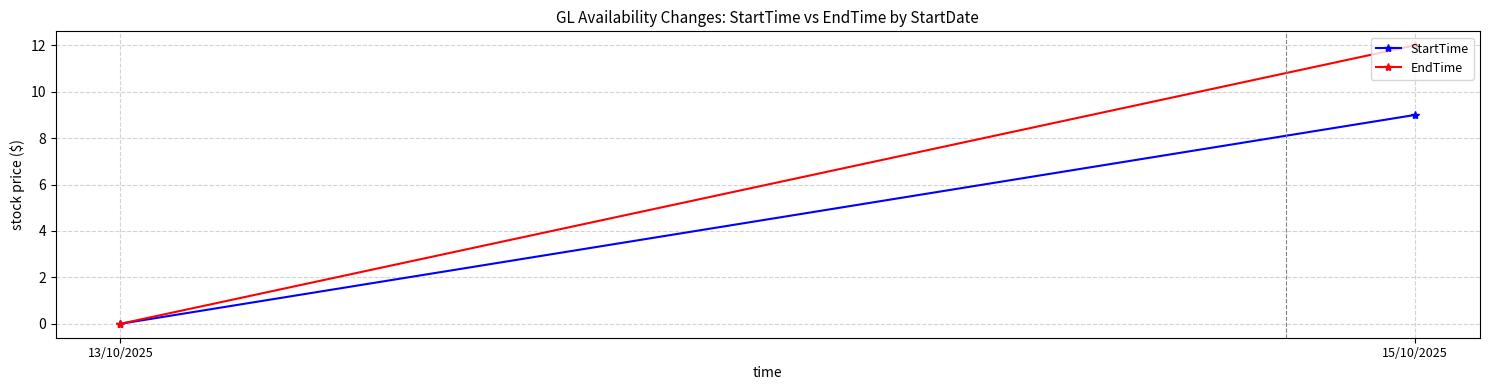

Which category has the lowest value in the StartTime series?

13/10/2025